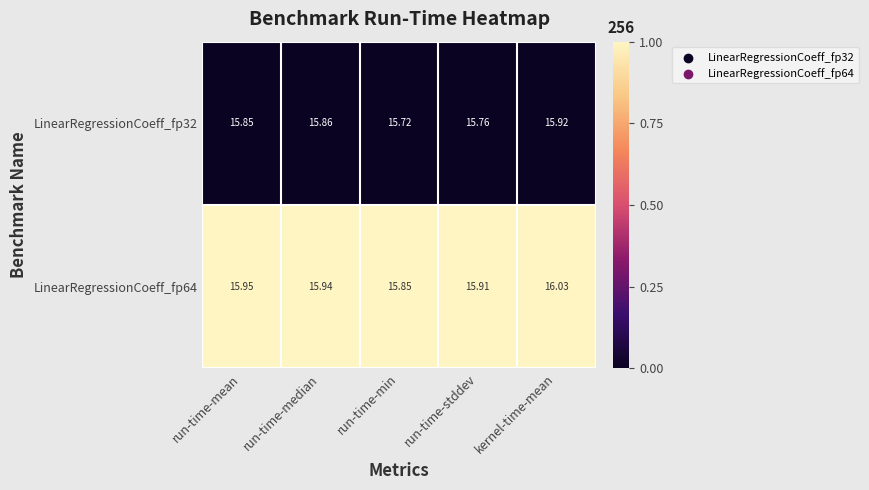

Between run-time-median and run-time-min, which series saw the biggest shift?

LinearRegressionCoeff_fp32